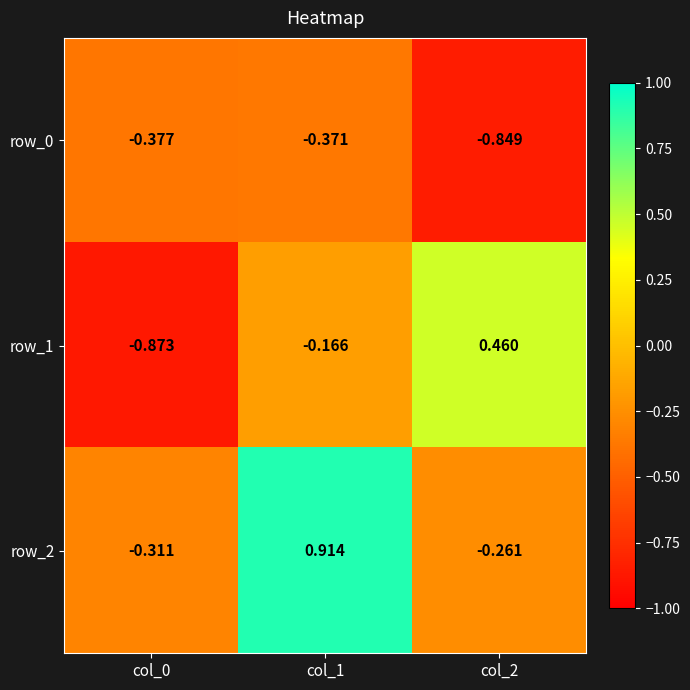

List the labels in order of row_1 value, largest first.

col_2, col_1, col_0